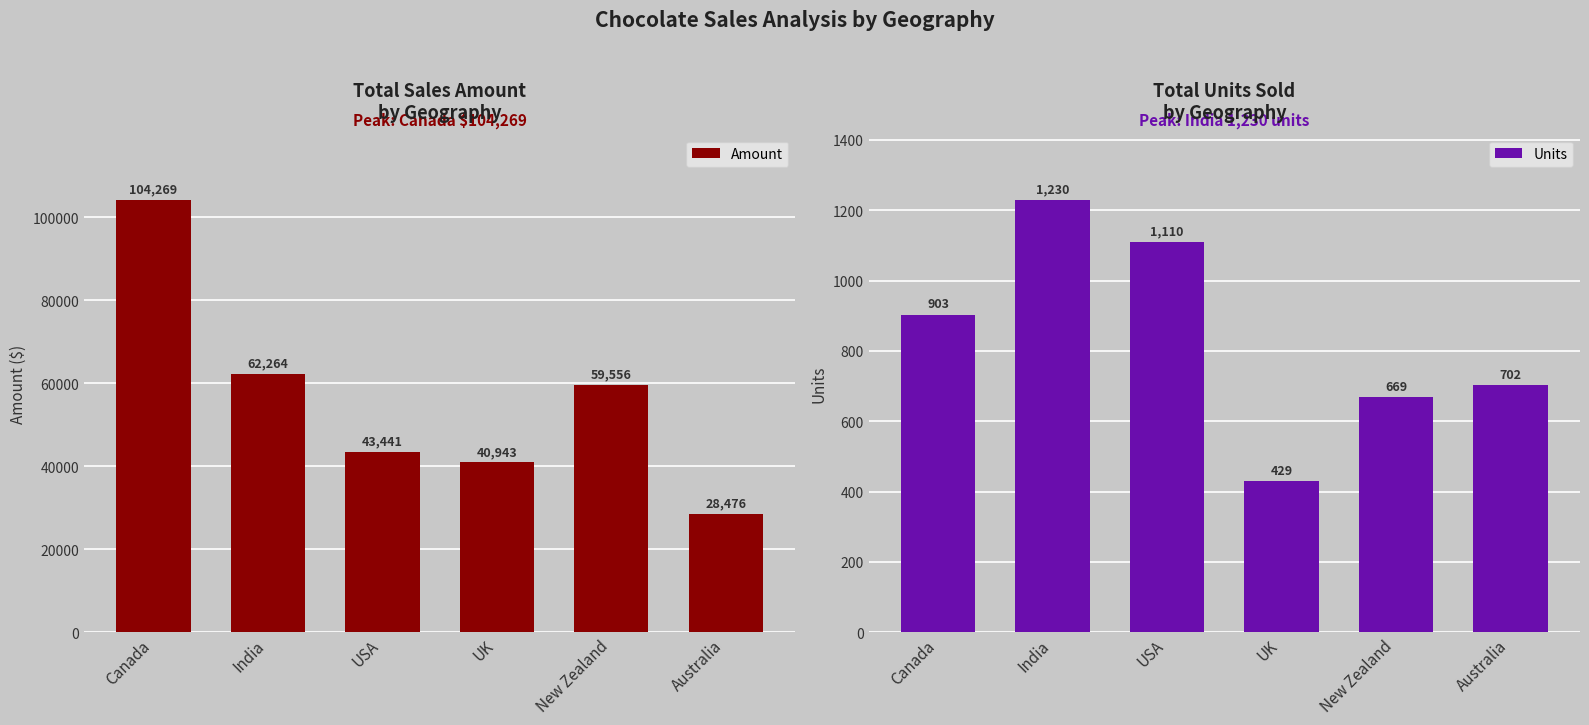

What is the label of the 6th bar from the left?

Australia